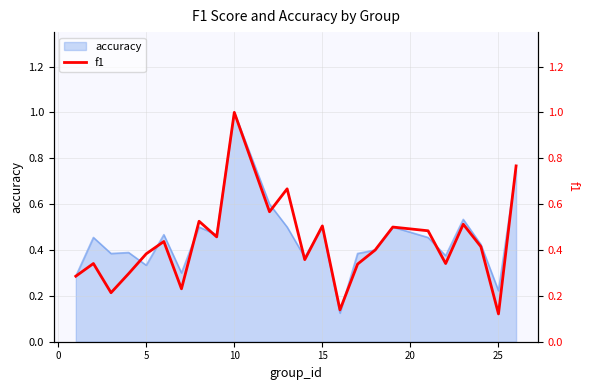

True or false: accuracy has a value of 0.5 at 15.

True